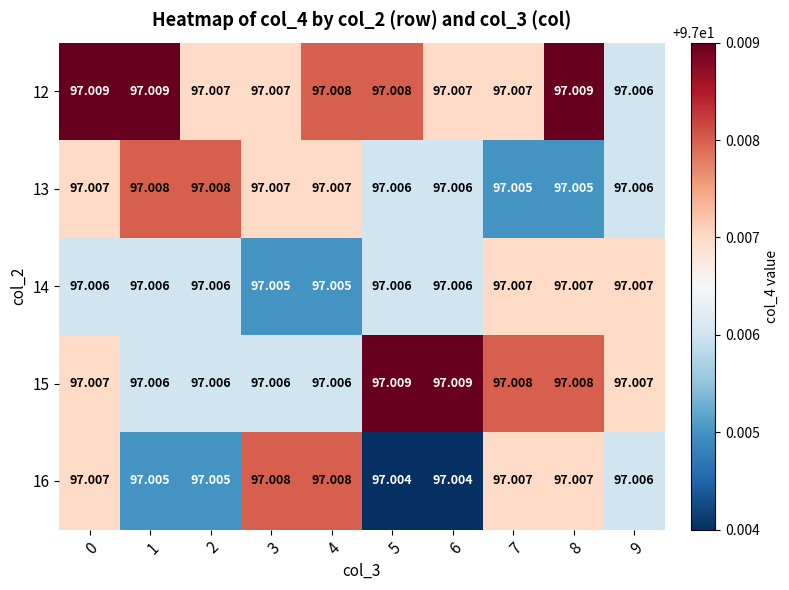

Reading right to left, extract all data points from this chart.

12: 9=97.0	8=97.0	7=97.0	6=97.0	5=97.0	4=97.0	3=97.0	2=97.0	1=97.0	0=97.0
13: 9=97.0	8=97.0	7=97.0	6=97.0	5=97.0	4=97.0	3=97.0	2=97.0	1=97.0	0=97.0
14: 9=97.0	8=97.0	7=97.0	6=97.0	5=97.0	4=97.0	3=97.0	2=97.0	1=97.0	0=97.0
15: 9=97.0	8=97.0	7=97.0	6=97.0	5=97.0	4=97.0	3=97.0	2=97.0	1=97.0	0=97.0
16: 9=97.0	8=97.0	7=97.0	6=97.0	5=97.0	4=97.0	3=97.0	2=97.0	1=97.0	0=97.0